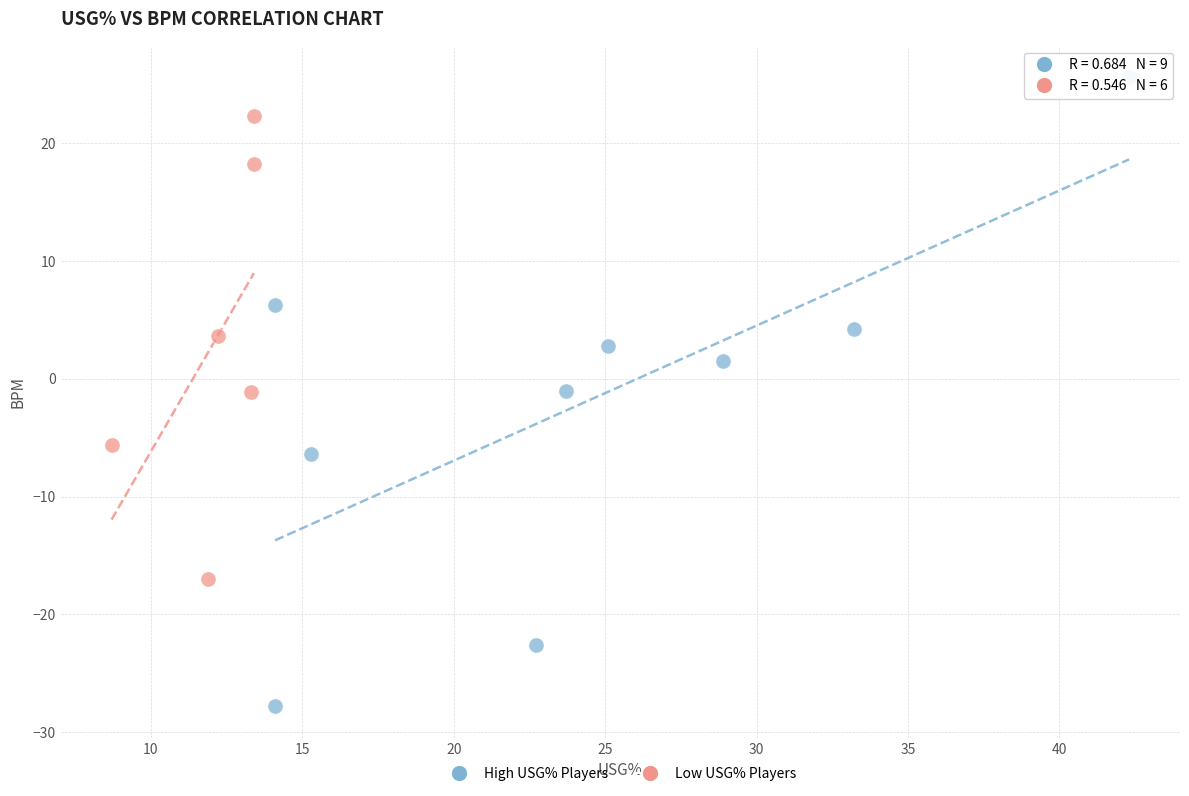

Which series reaches the minimum Y coordinate?

High USG% Players